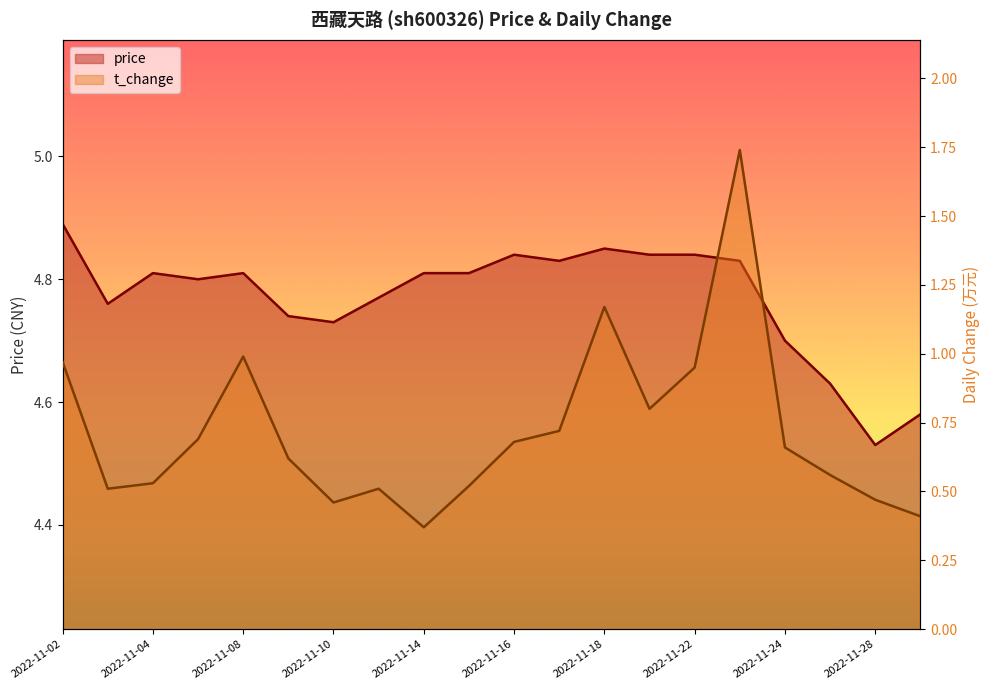

What is the average value of the t_change series?

0.7